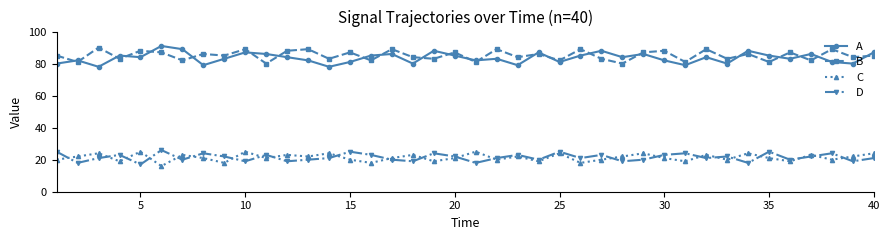

Does the chart have visible grid lines?

No